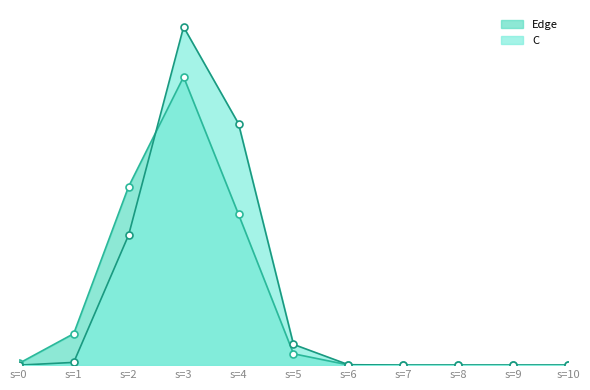

How many series are shown in this chart?

2